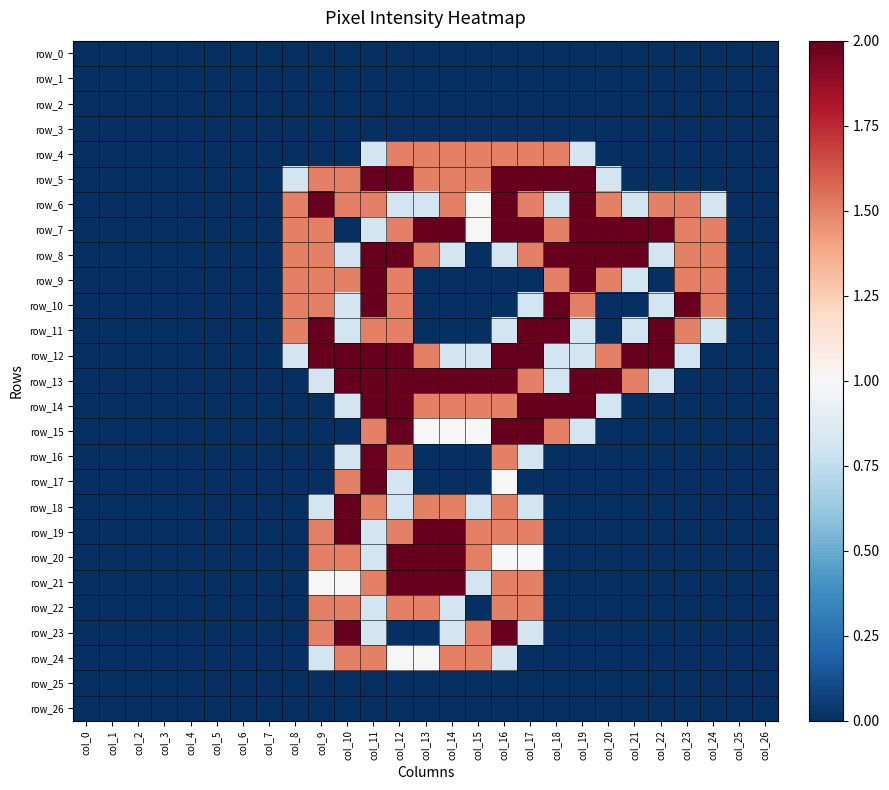

Which series has the widest spread of values?

row_5